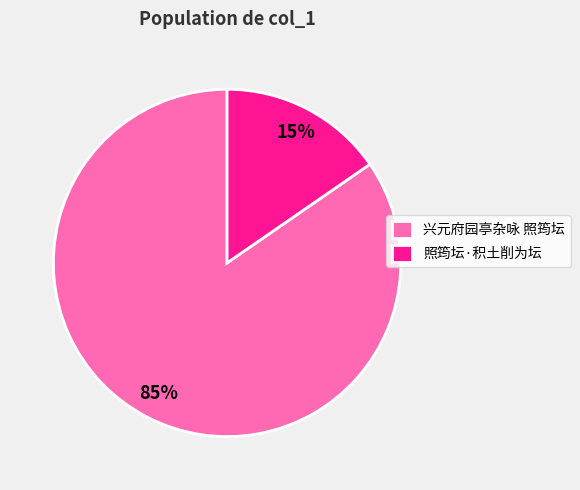

Which category has the biggest portion of the pie?

兴元府园亭杂咏 照筠坛